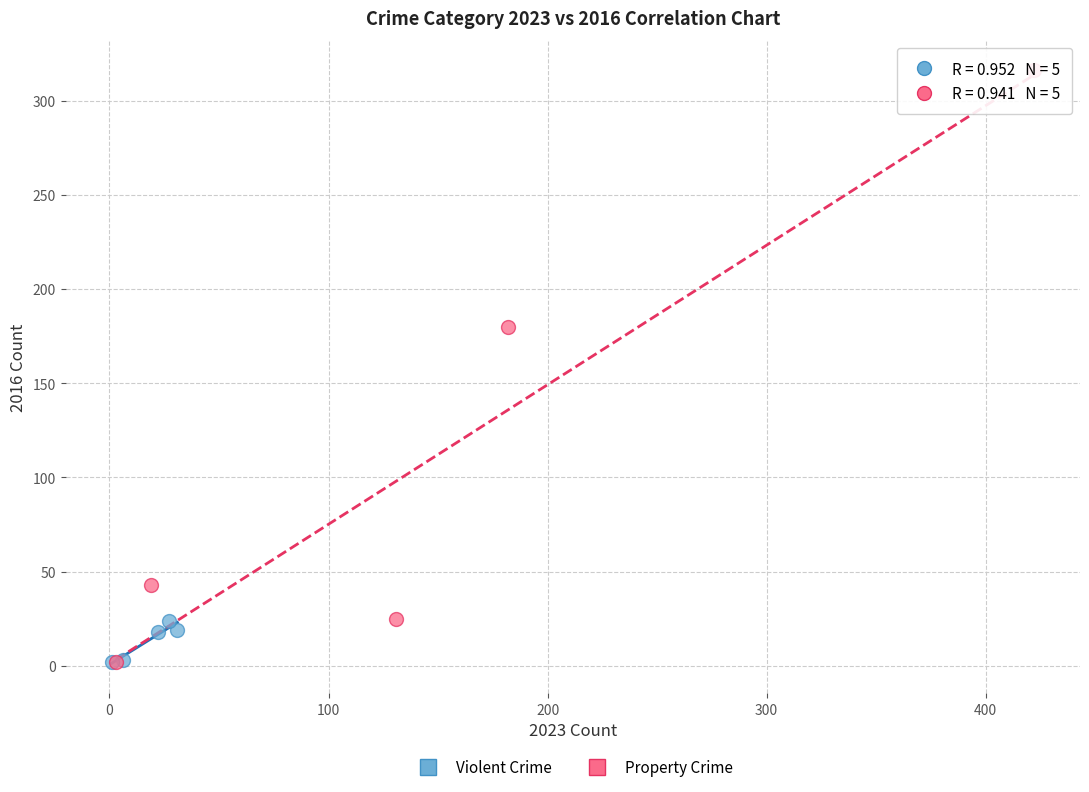

Which series reaches the maximum Y coordinate?

Property Crime